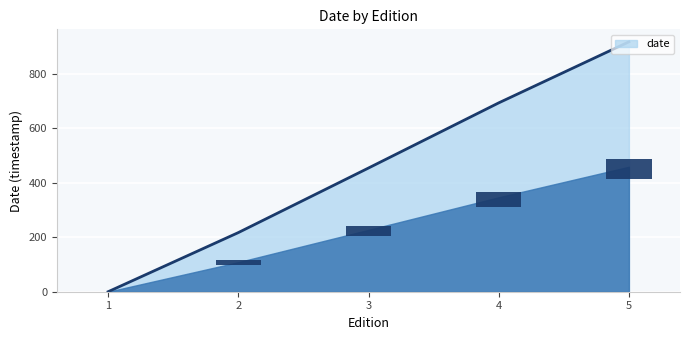

What is the difference between the maximum and minimum values?

917